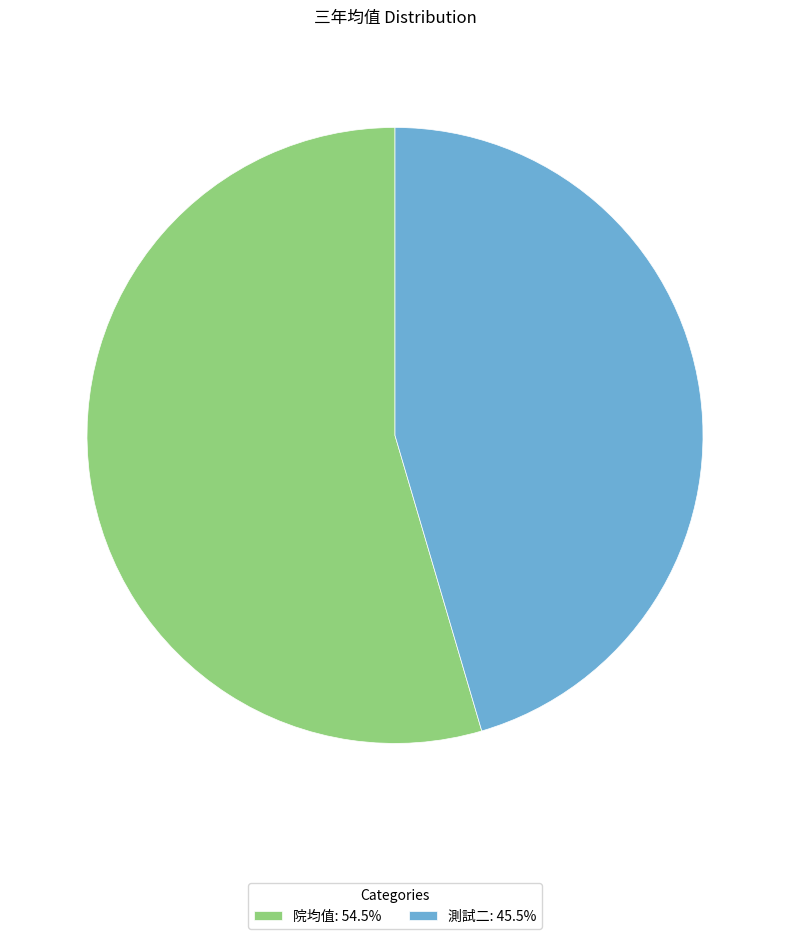

Do 測試二 and 院均值 together represent more than half of the pie?

Yes